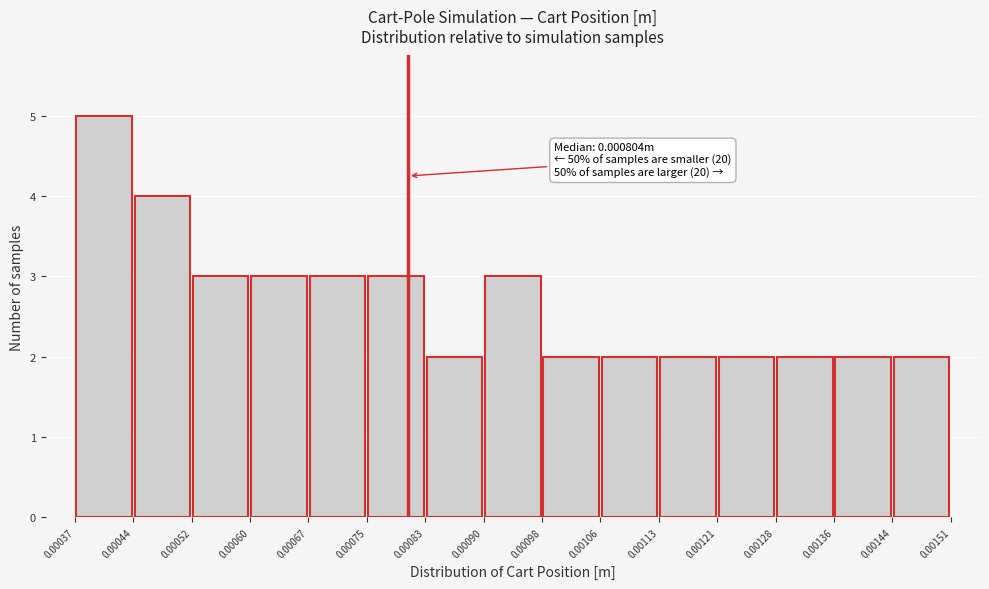

Over which range of the x-axis is the bar tallest?

0.00037 to 0.00044